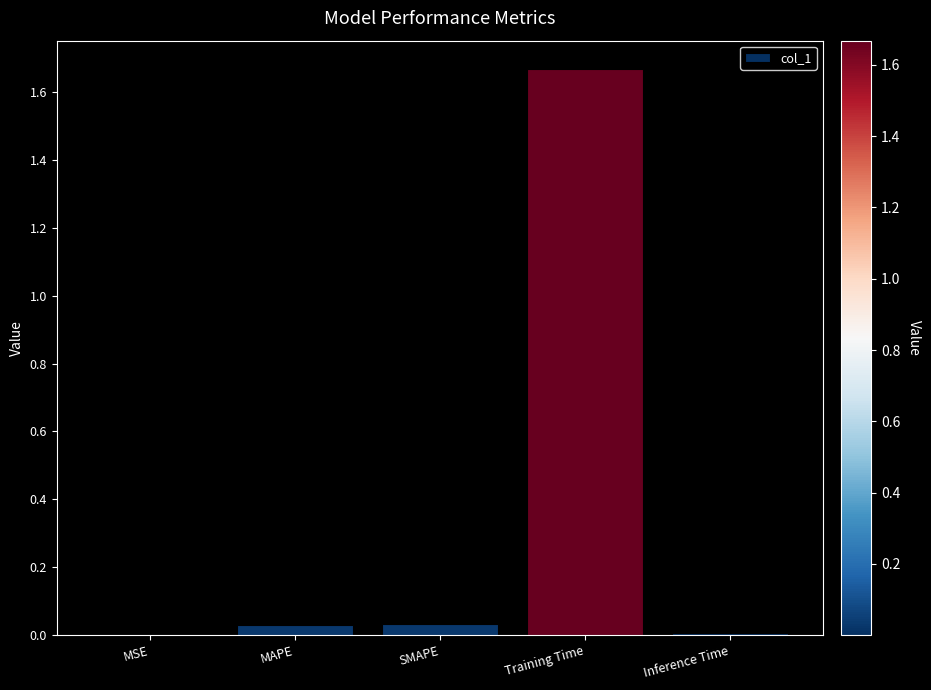

Is it true that the value at MAPE is 0.1?

False